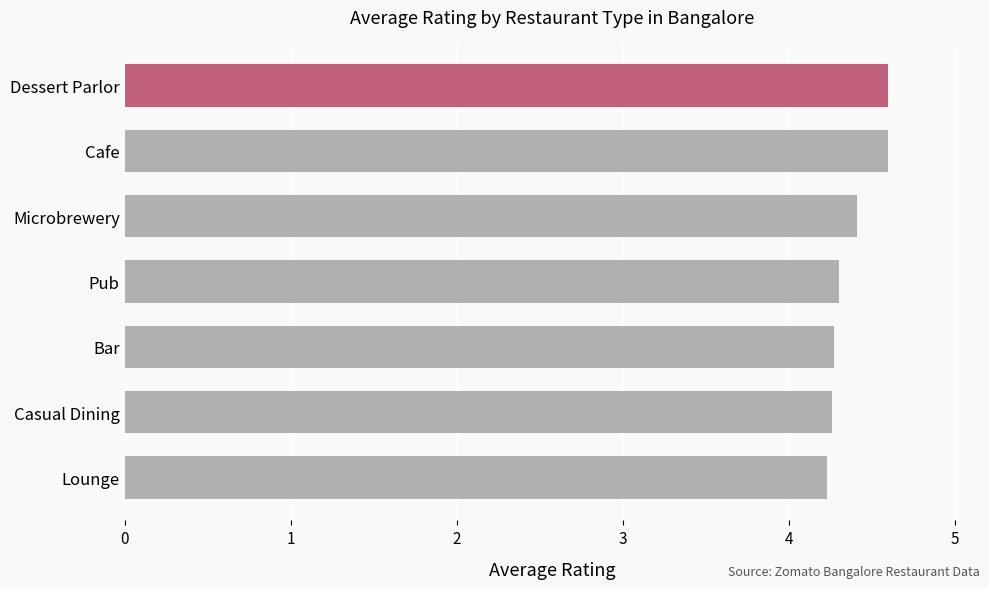

Reading top to bottom, extract all data points from this chart.

4.6	4.6	4.4	4.3	4.3	4.3	4.2